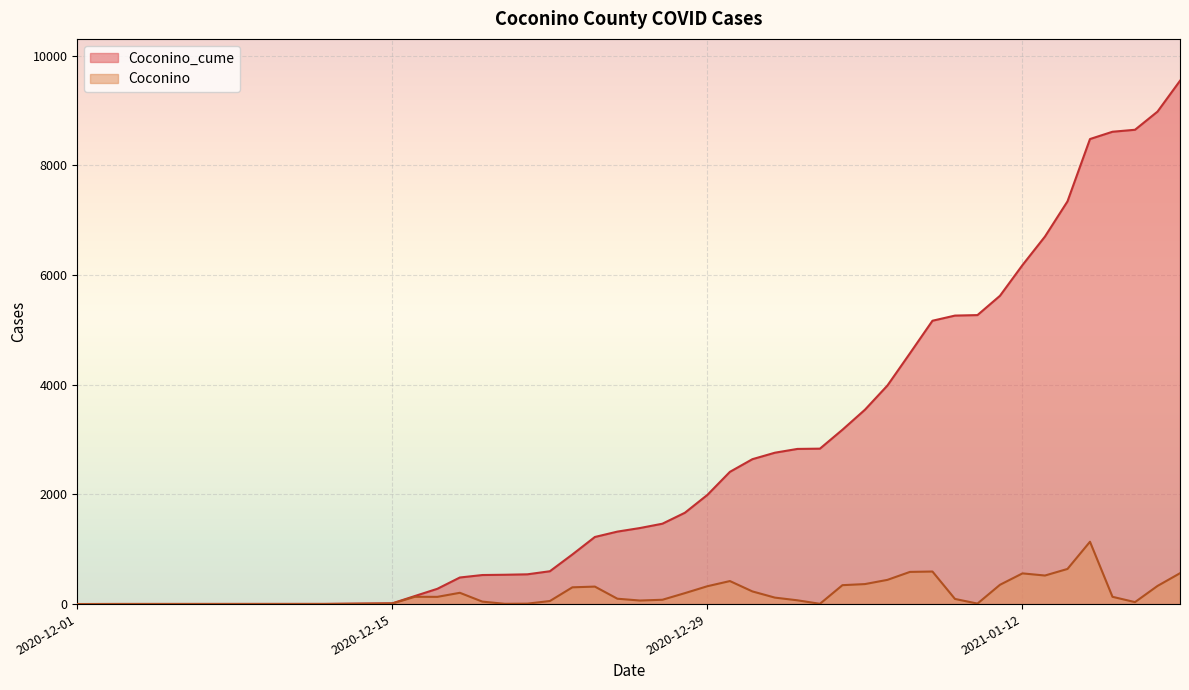

What is the highest value of the Coconino_cume series?

9545